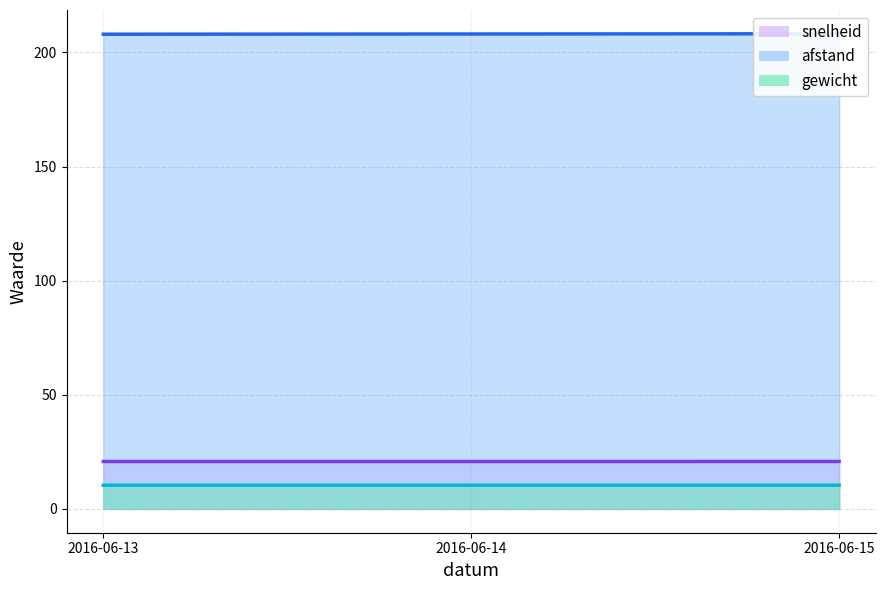

At how many categories does at least one series exceed 144?

3